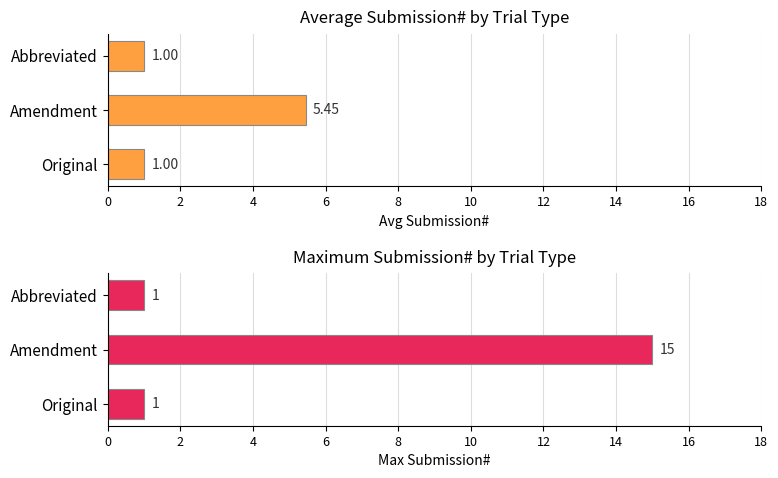

What is the total value across all series at Amendment?

20.4